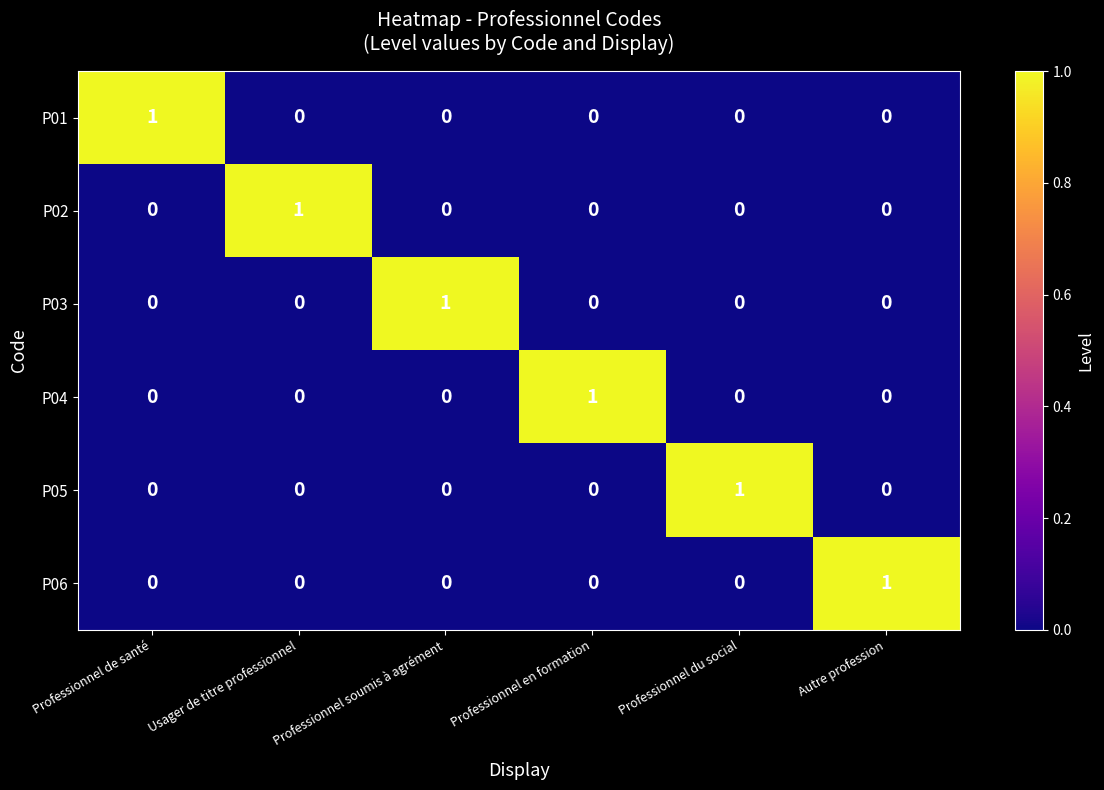

The value of P03 at Professionnel du social is 0. True or false?

True